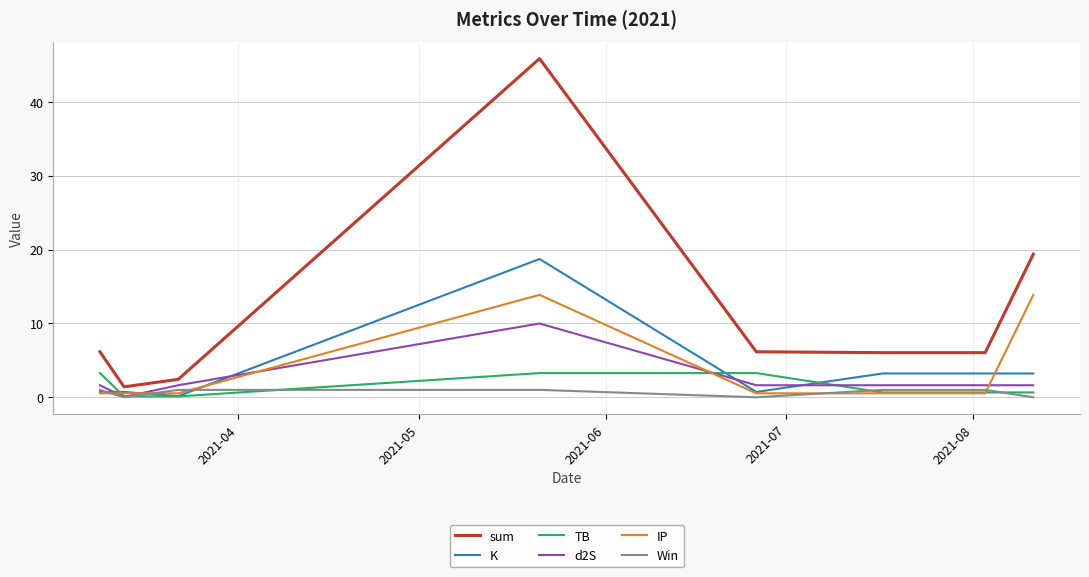

How many values in the Win series are below 1?

3